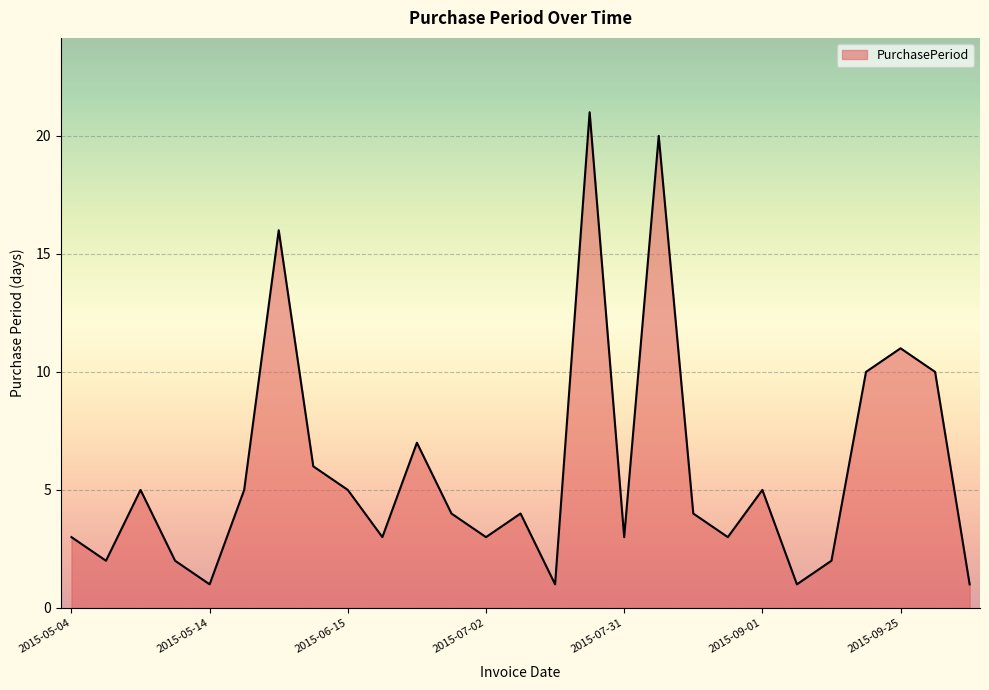

What is the average value?

6